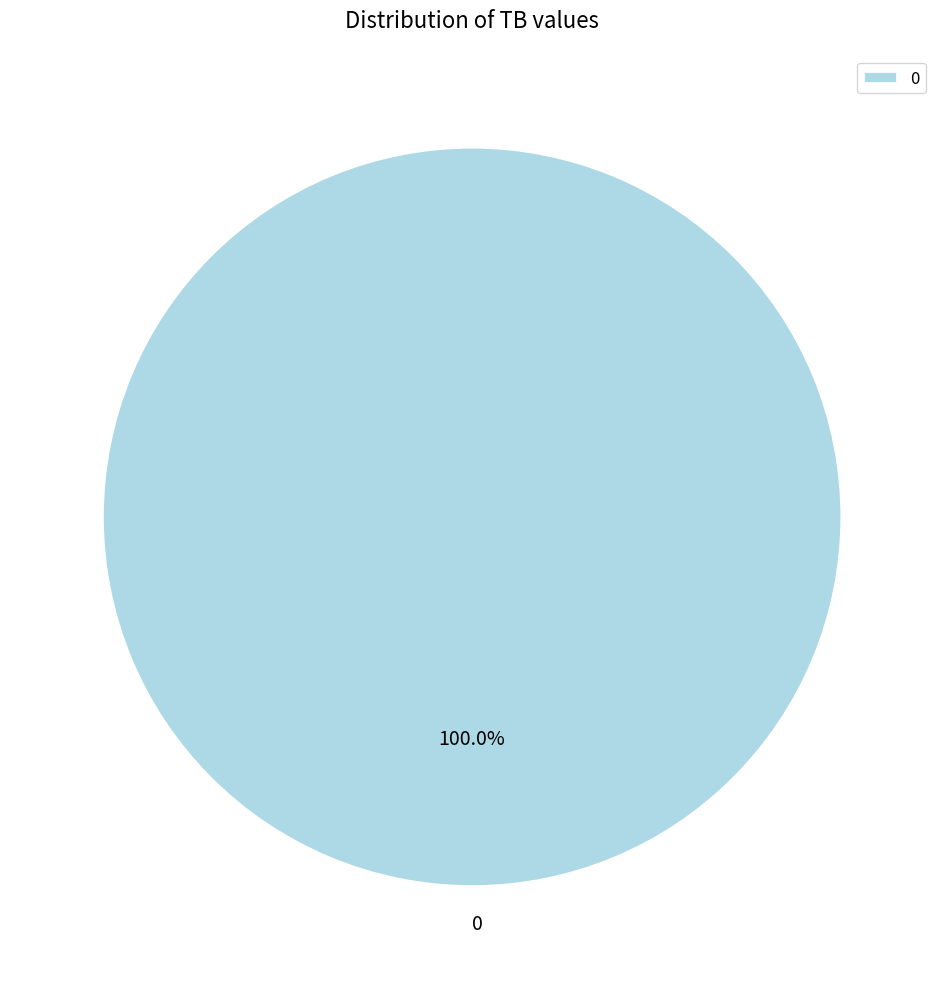

True or false: 0 accounts for 100% of the total.

True